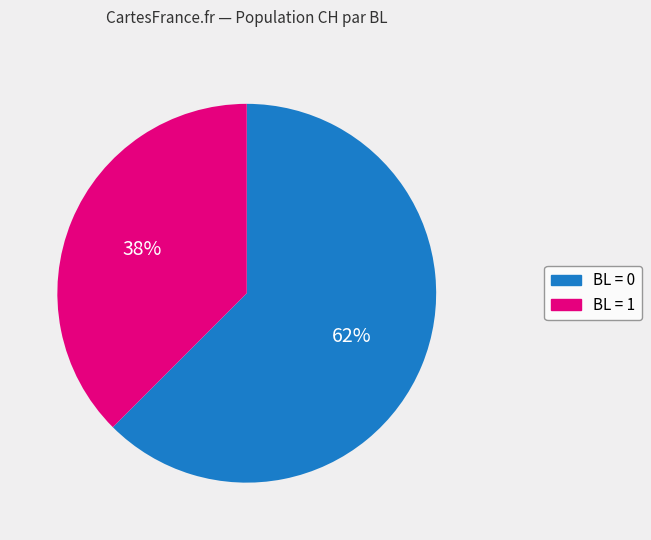

Does any single category account for the majority?

Yes